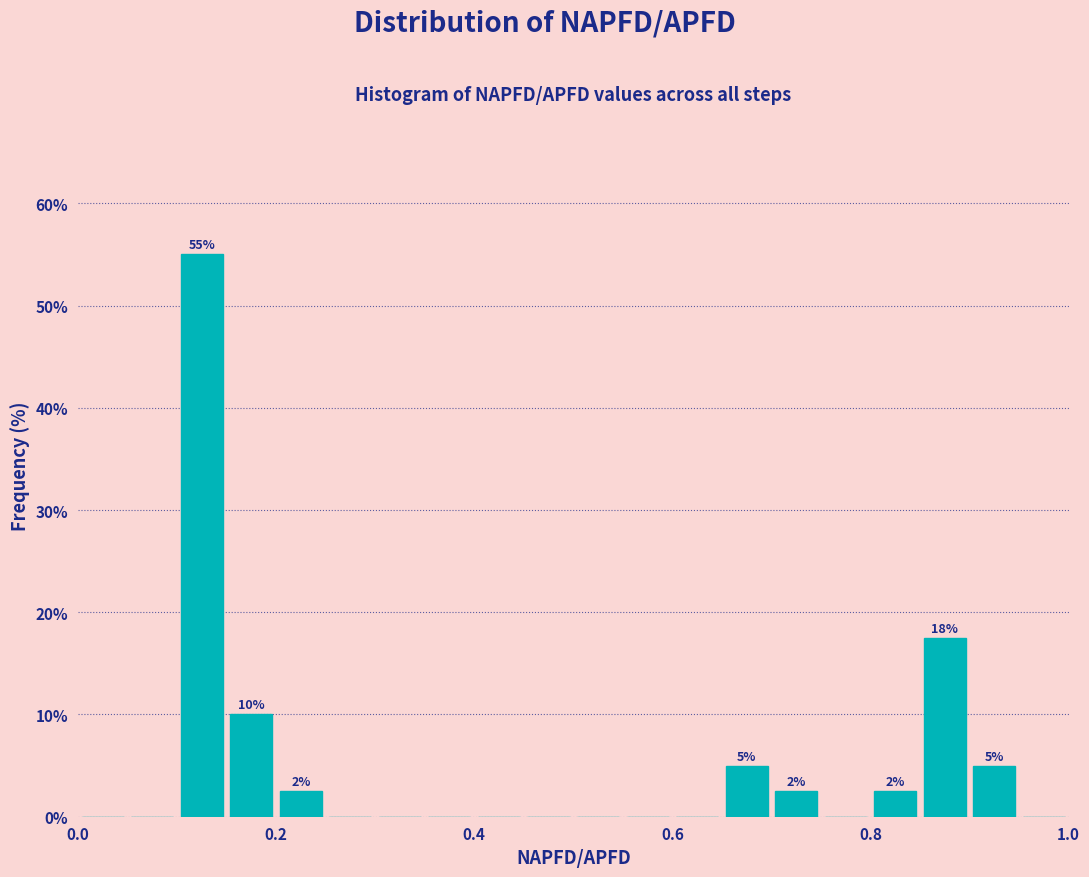

Around what value on the x-axis is the tallest bar? Give the approximate position of its centre, as read against the axis.

0.12